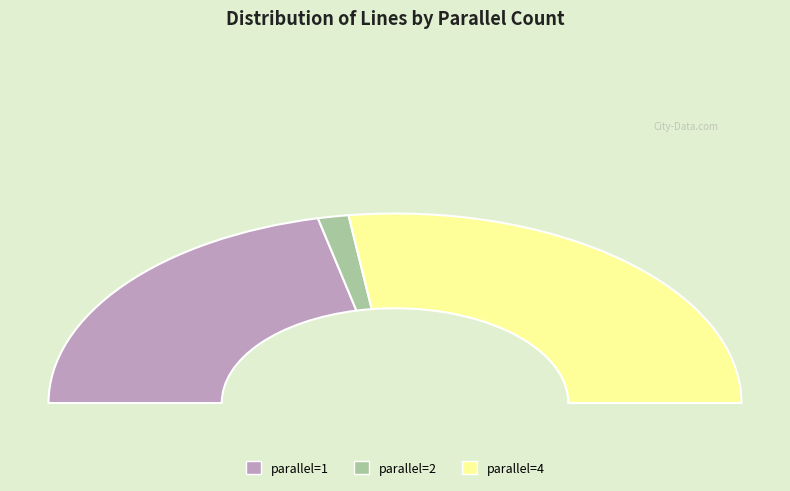

What is the total percentage of parallel_2 and parallel_1?

45.7%